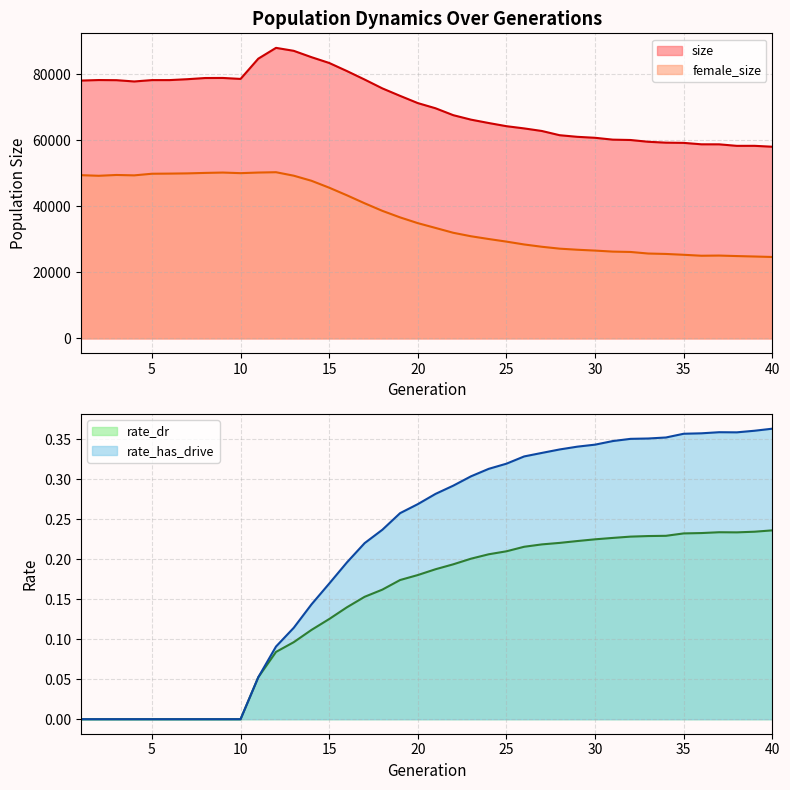

At 15, list the series in order from largest to smallest.

size, female_size, rate_has_drive, rate_dr